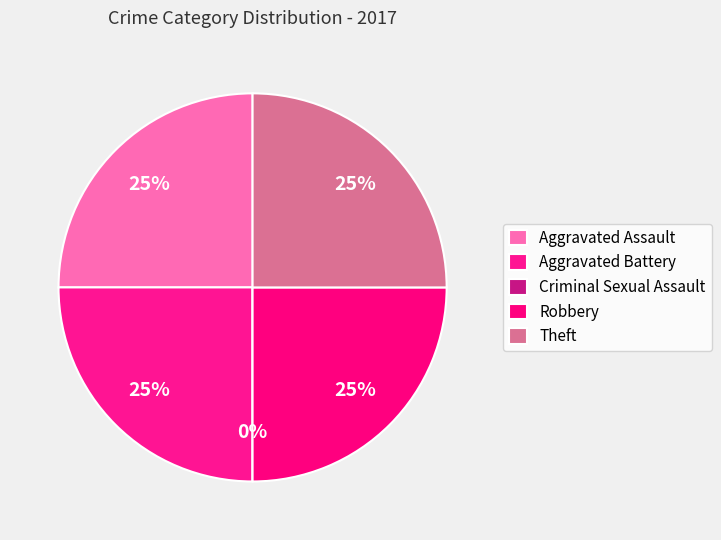

Count the number of slices in the pie.

5